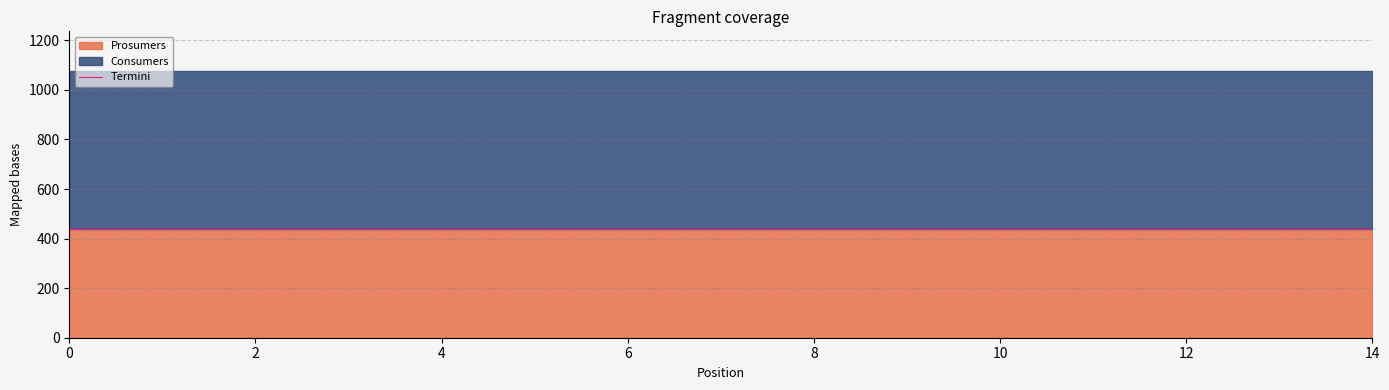

At how many categories does at least one series exceed 460?

15